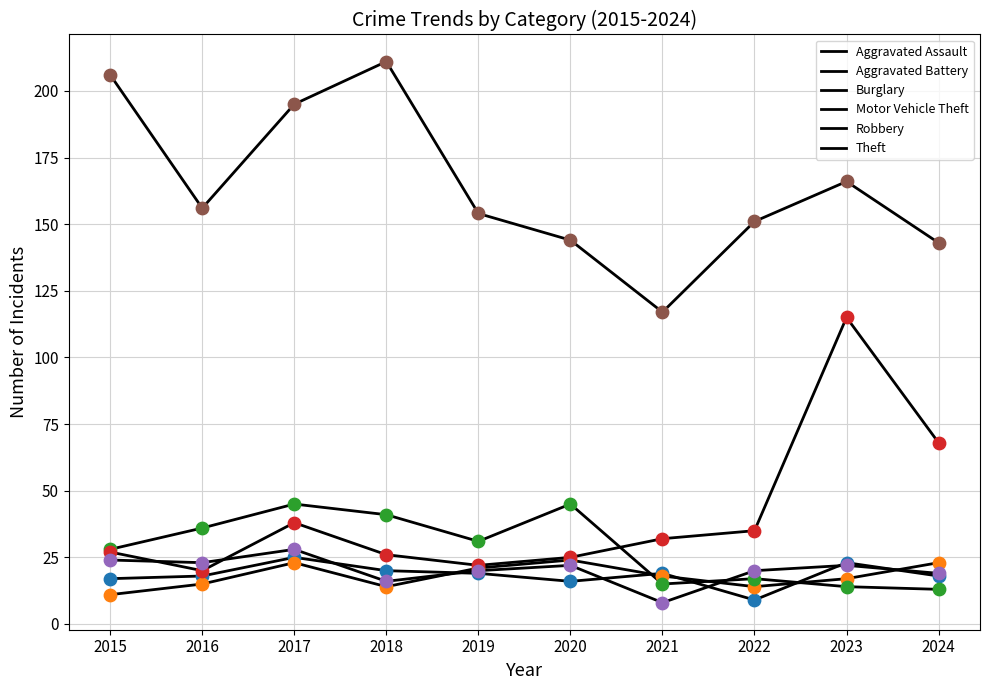

Does the chart have visible grid lines?

Yes